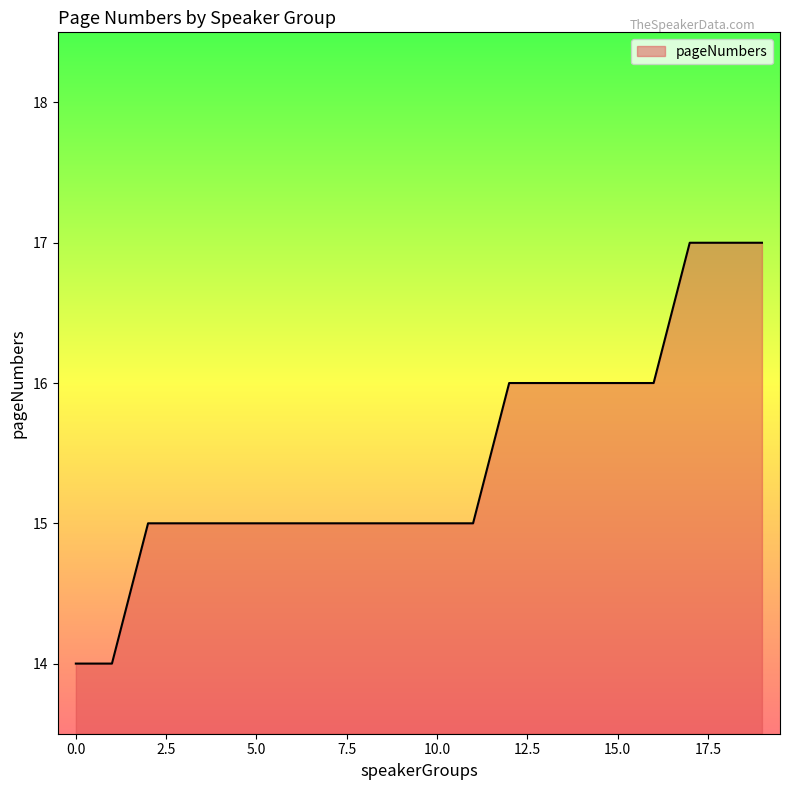

What is the minimum value shown in the chart?

14